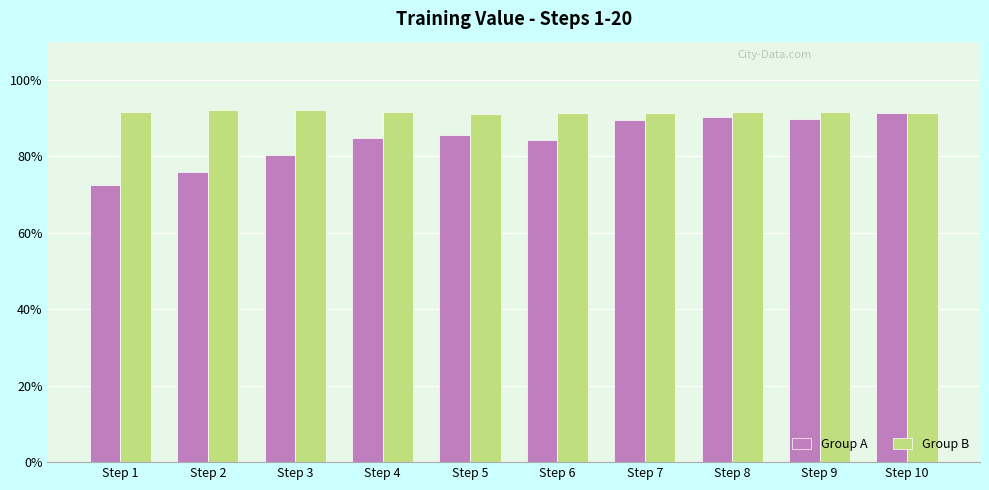

What is the difference between the second highest and minimum values in the Group A series?

0.2